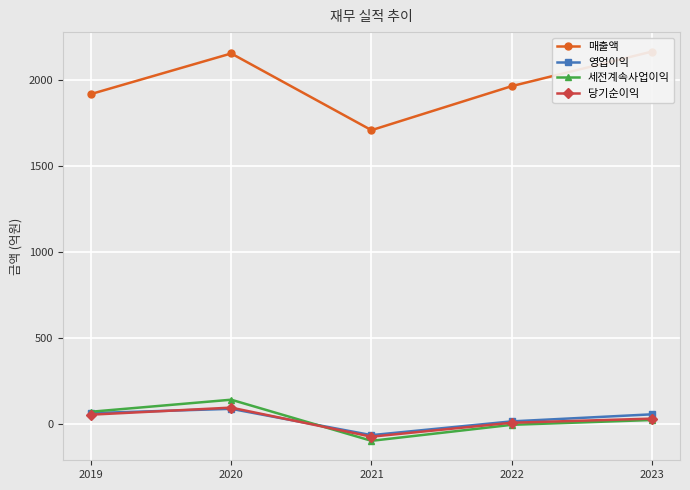

The value of 세전계속사업이익 at 2020 is 182. True or false?

False